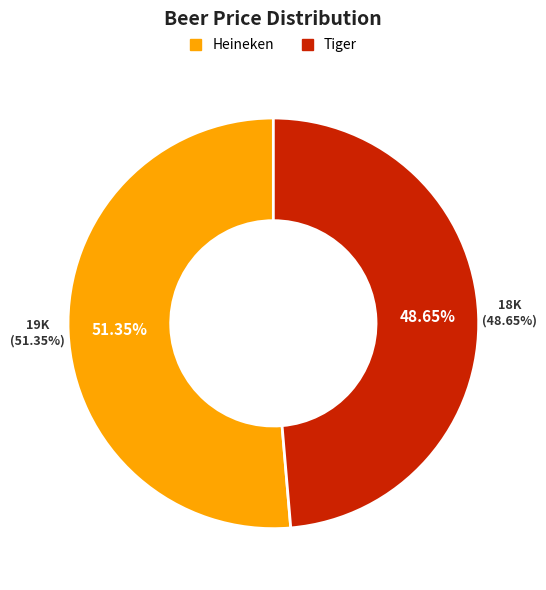

Which category has the biggest portion of the pie?

Heineken